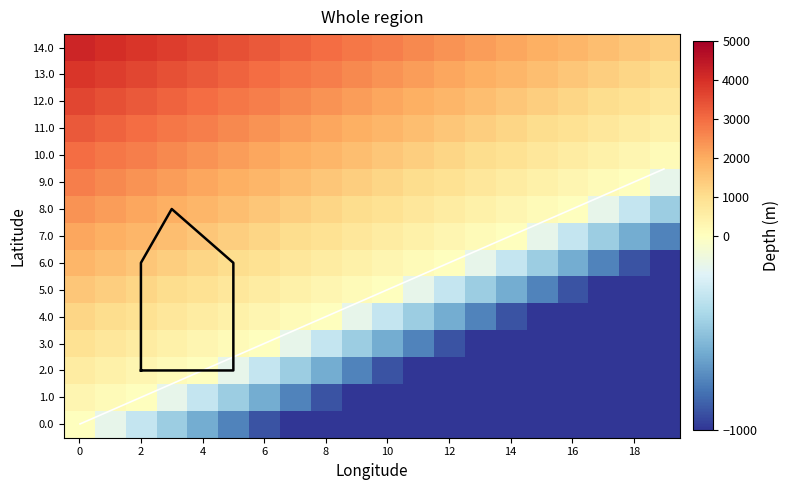

Which category has the lowest value across all series?

14